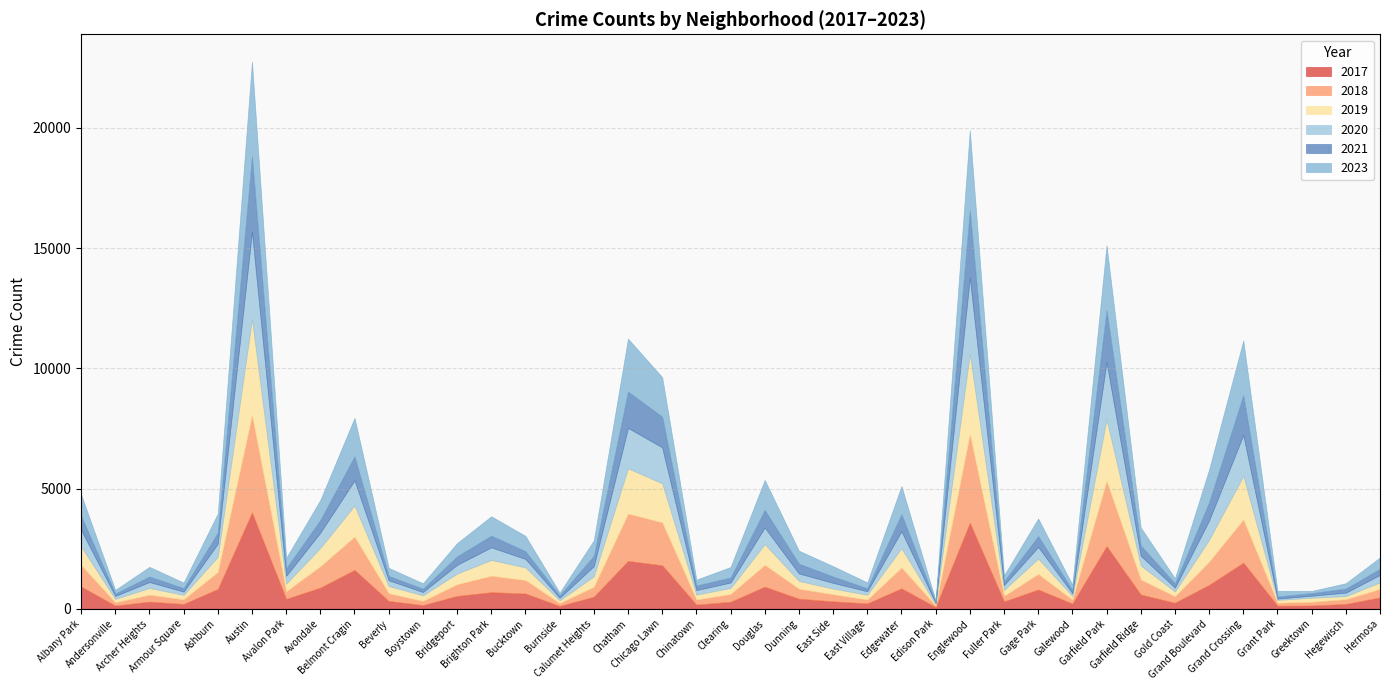

At which category is the sum across all series the highest?

Austin